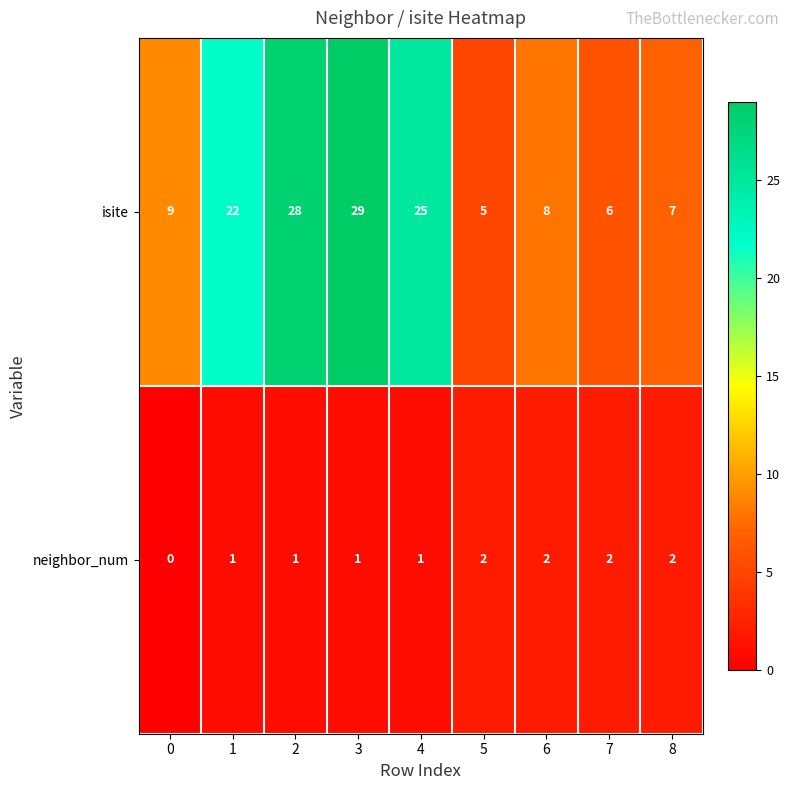

Reading right to left, list all the values displayed in this chart.

isite: 7	6	8	5	25	29	28	22	9
neighbor_num: 2	2	2	2	1	1	1	1	0